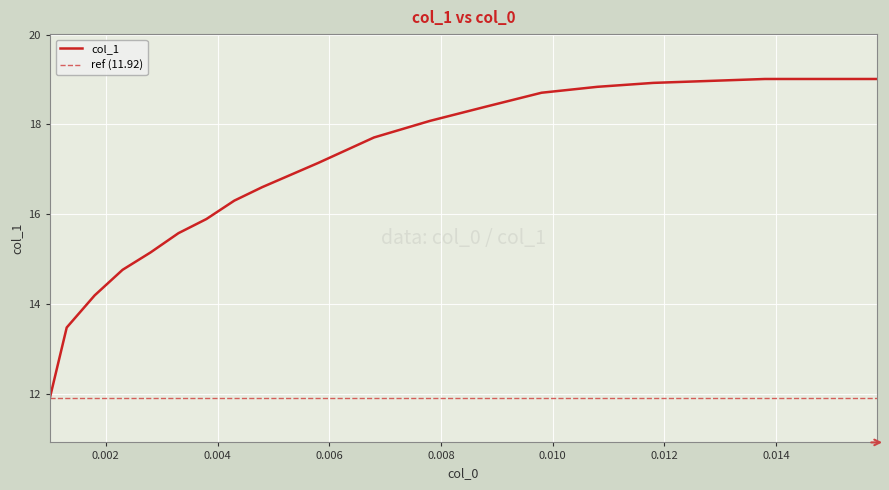

At which label is the value closest to 15?

0.0028